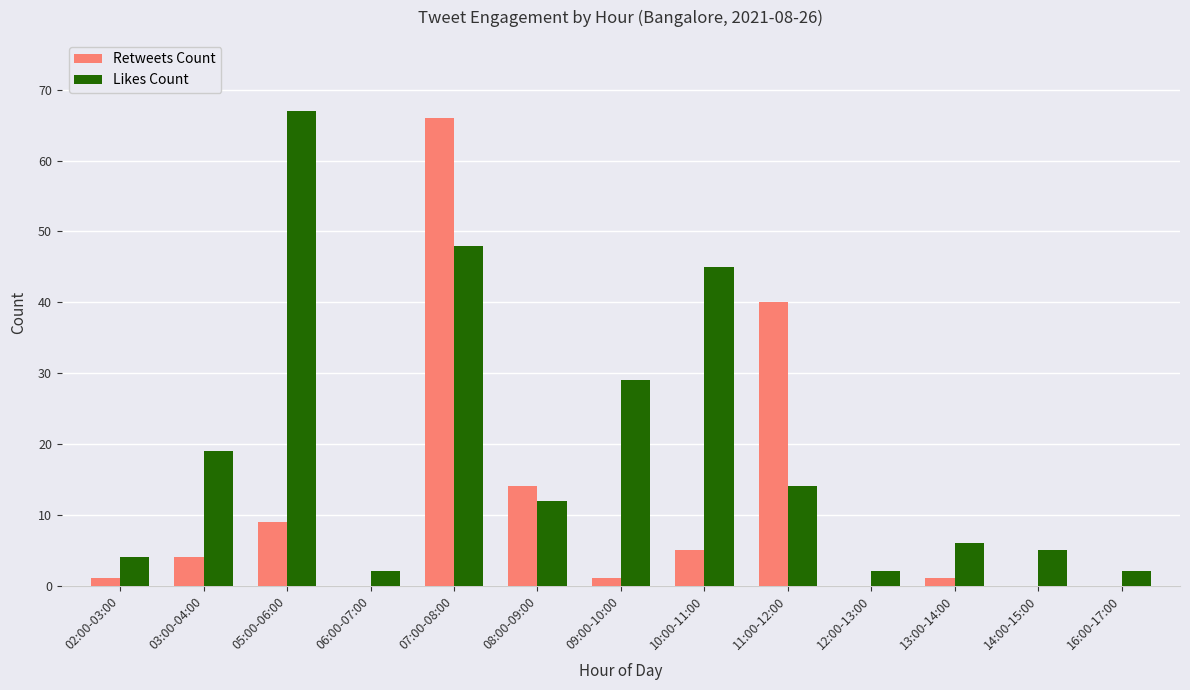

What is the sum of all Retweets Count values?

141